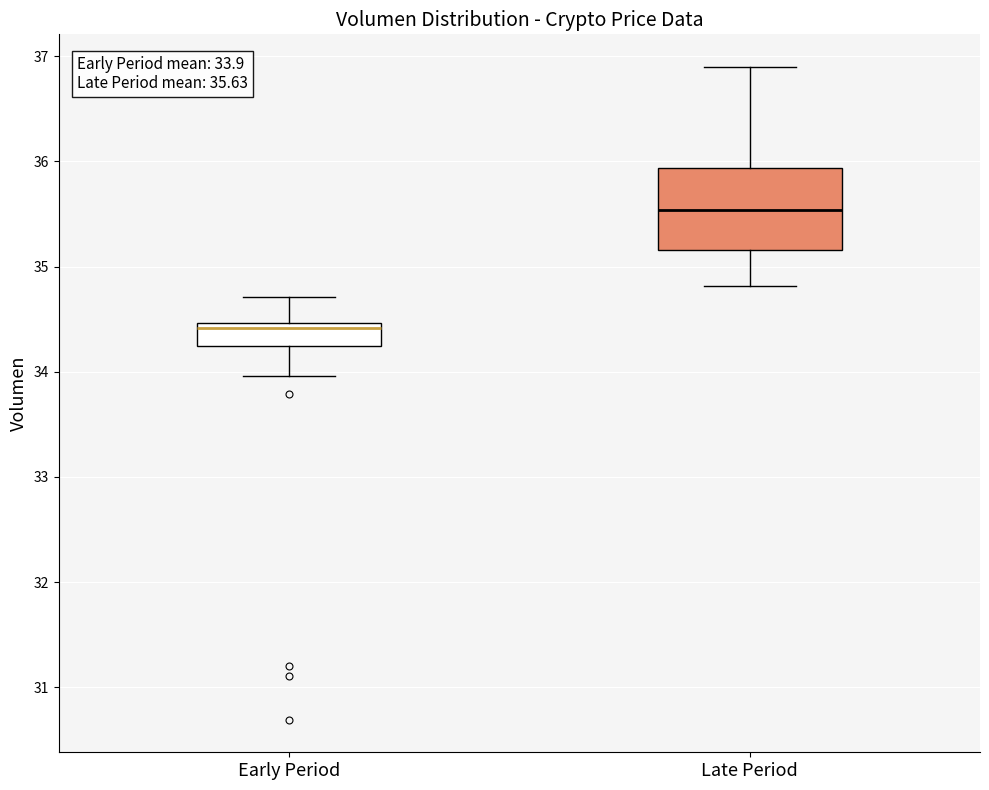

Which box has the lowest median line?

Early Period